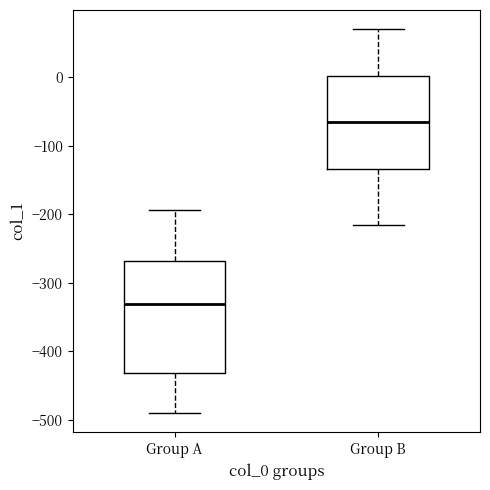

Which box's median line is the highest?

Group B